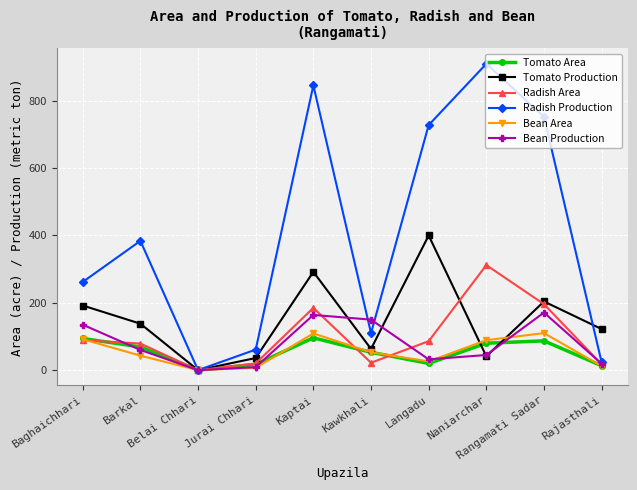

What are all the series names shown in the legend?

Tomato Area, Tomato Production, Radish Area, Radish Production, Bean Area, Bean Production